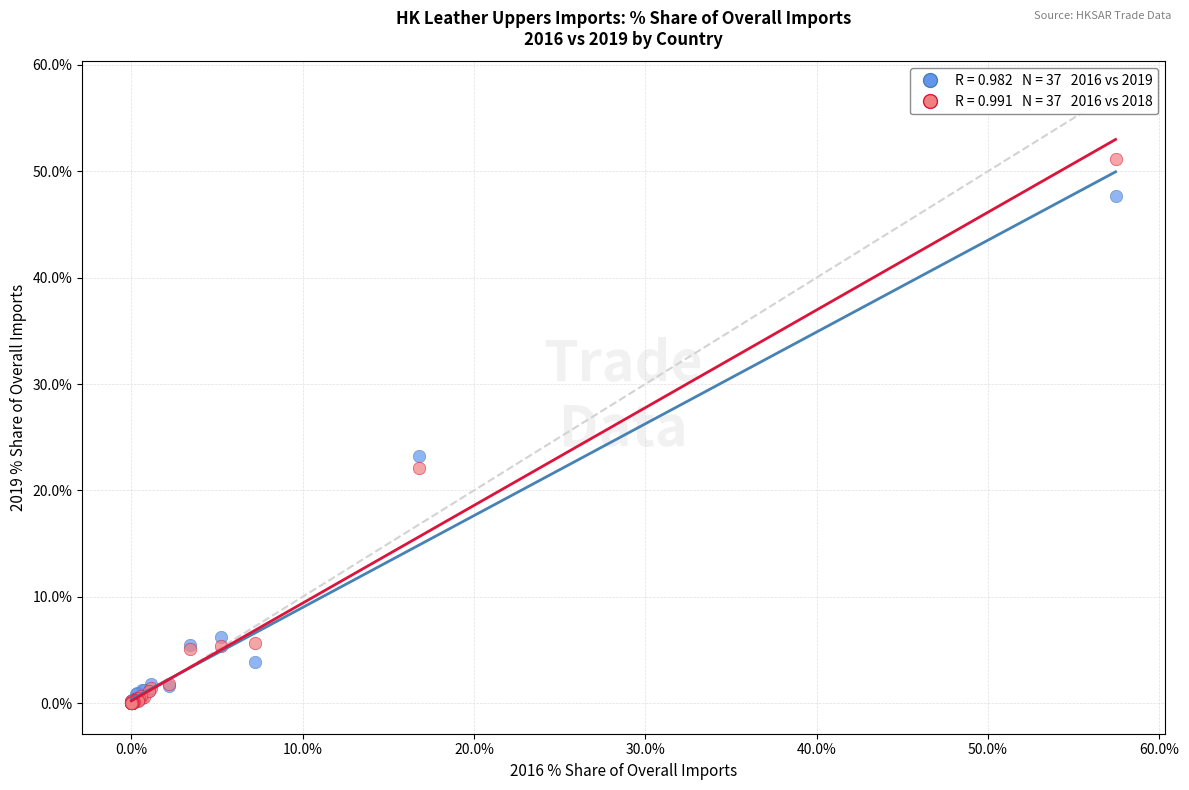

Across all series, what Y value is closest to 25?

23.2